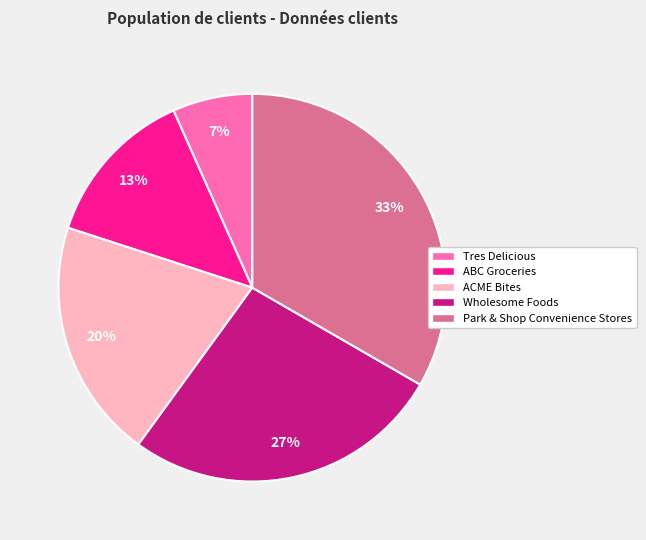

What is the largest slice in the pie chart?

Park & Shop Convenience Stores